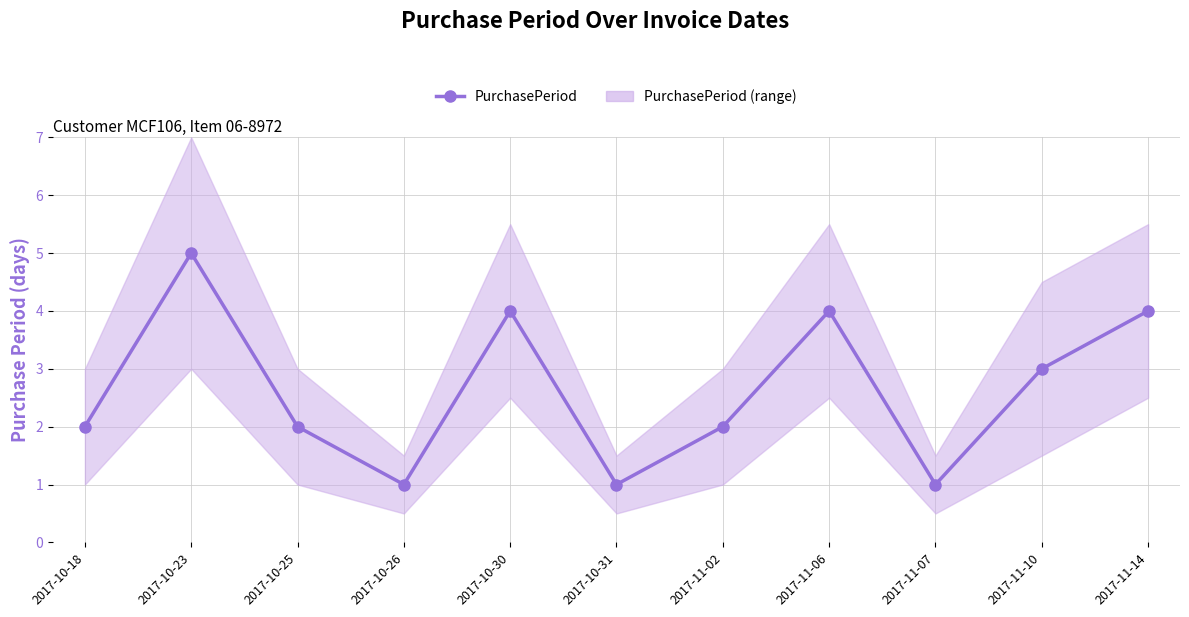

What is the smallest value displayed?

1